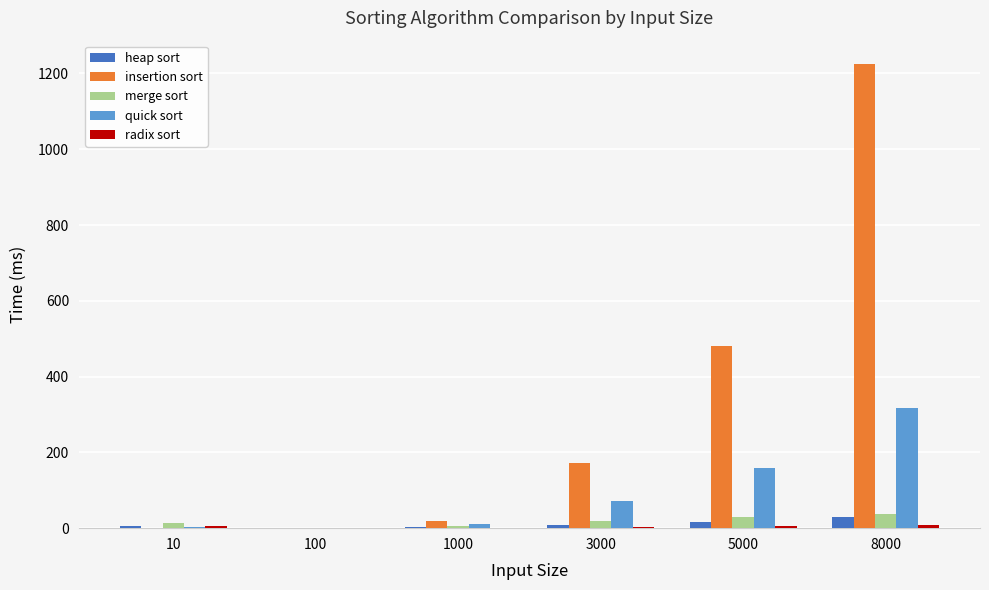

What is the total value across all series at 5000?

690.1